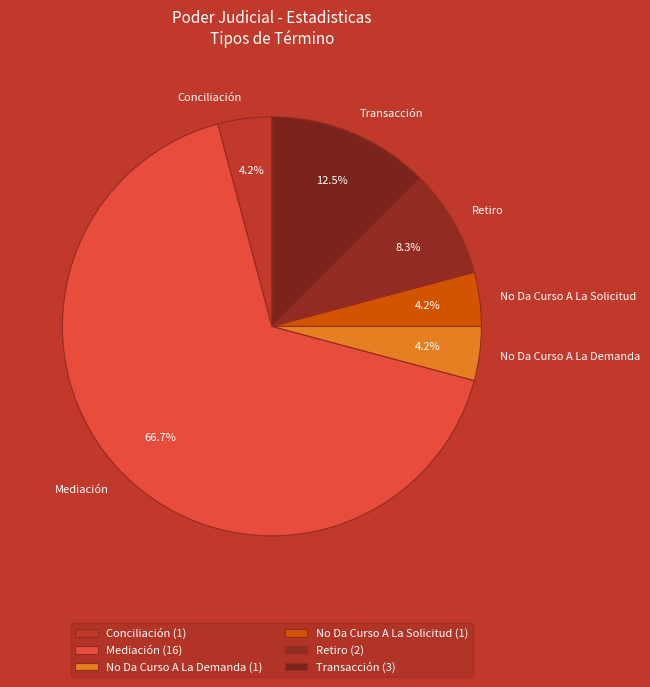

What percentage is NOT represented by No Da Curso A La Solicitud?

95.8%